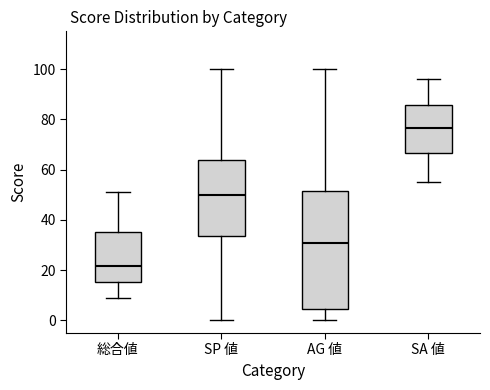

Which box's median line is the lowest?

総合値